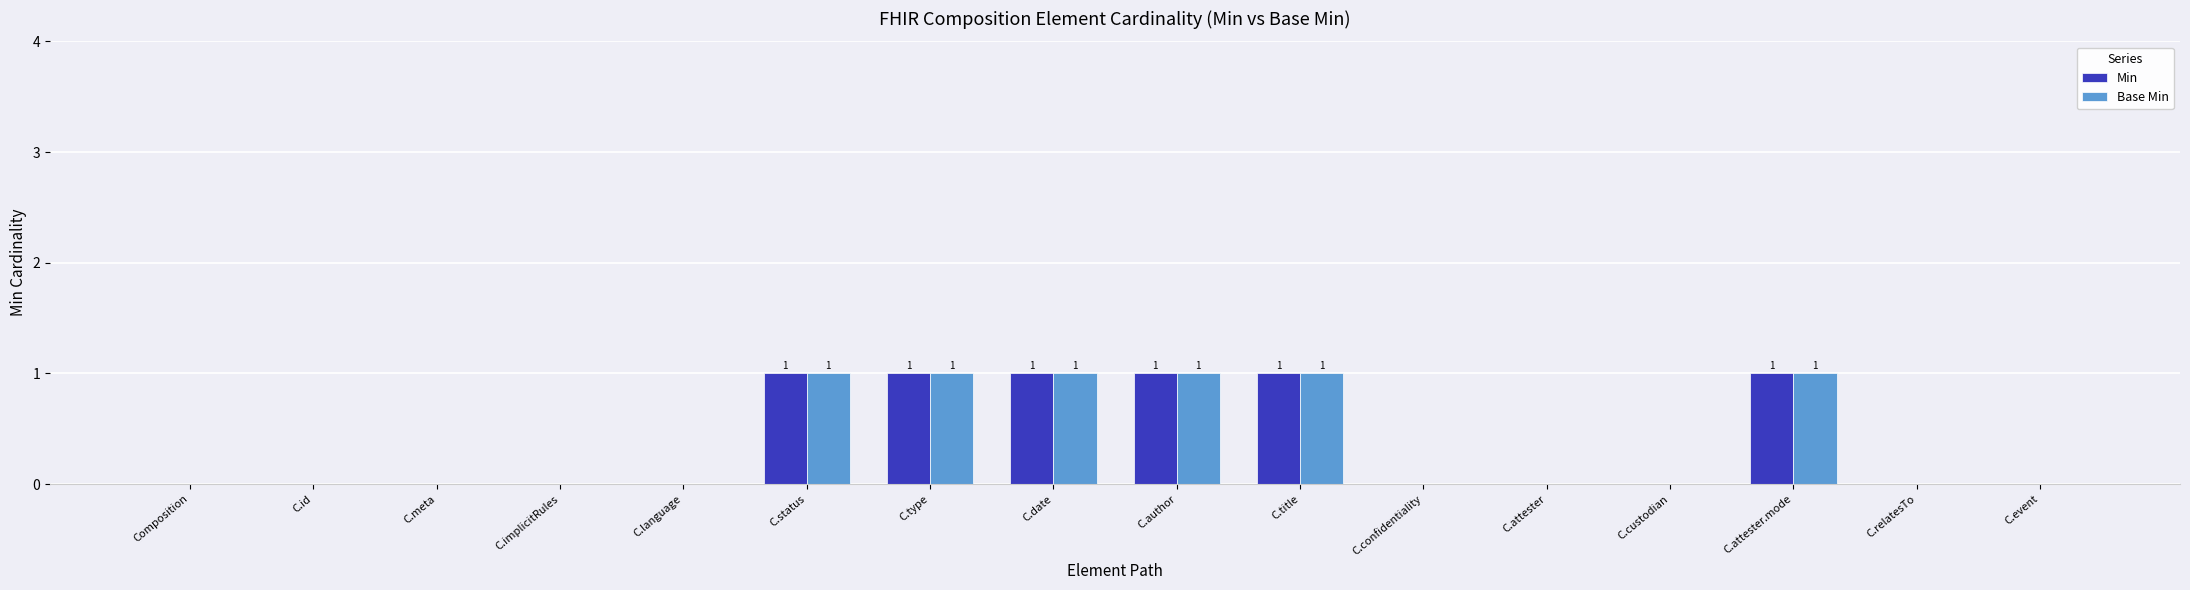

What is the maximum value shown in the chart?

1